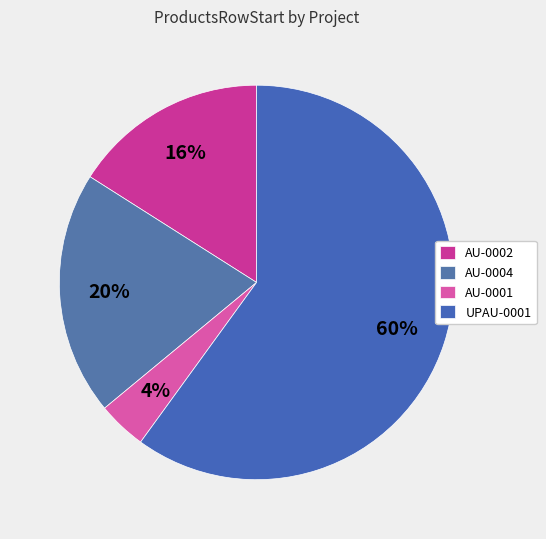

How many slices are in this pie chart?

4